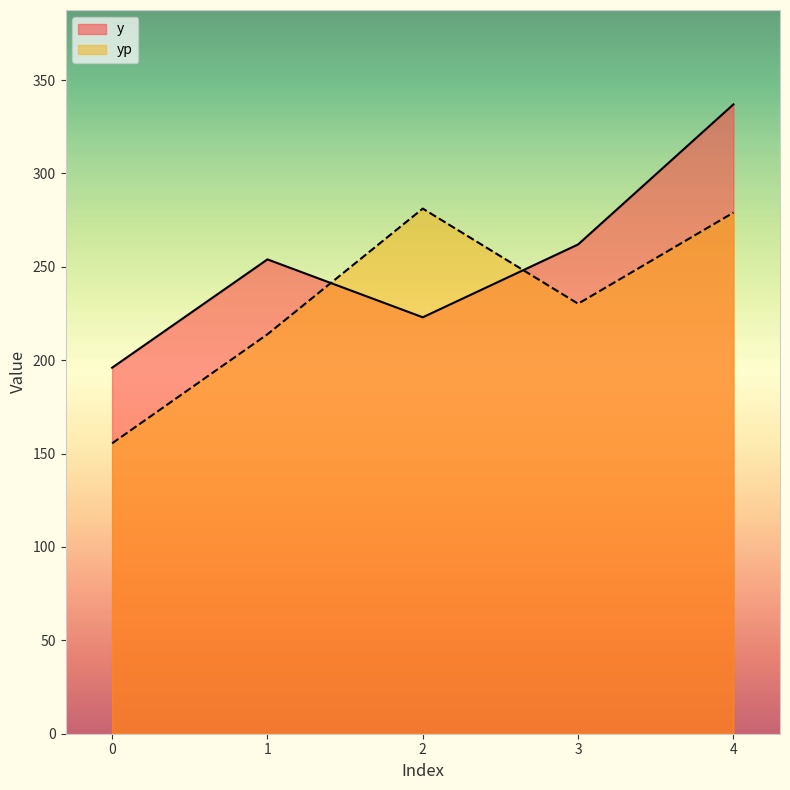

Between 1 and 2, which series saw the biggest shift?

yp